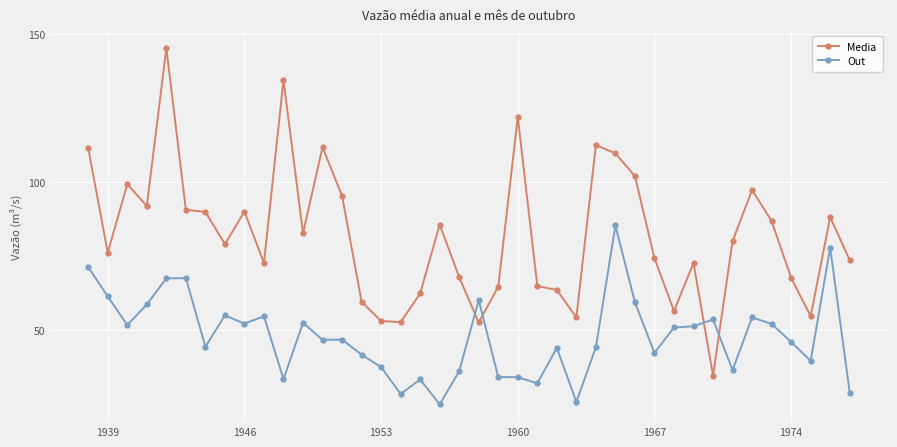

How many data points does each series have?

40